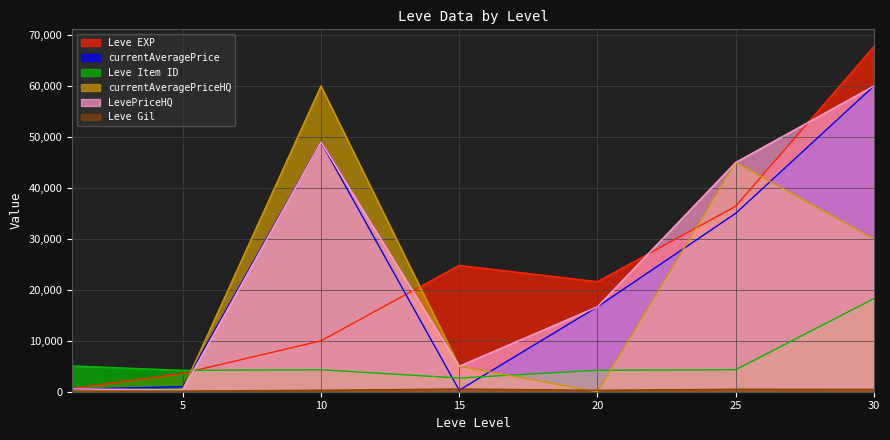

How many intersections are there between LevePriceHQ and currentAveragePrice?

1